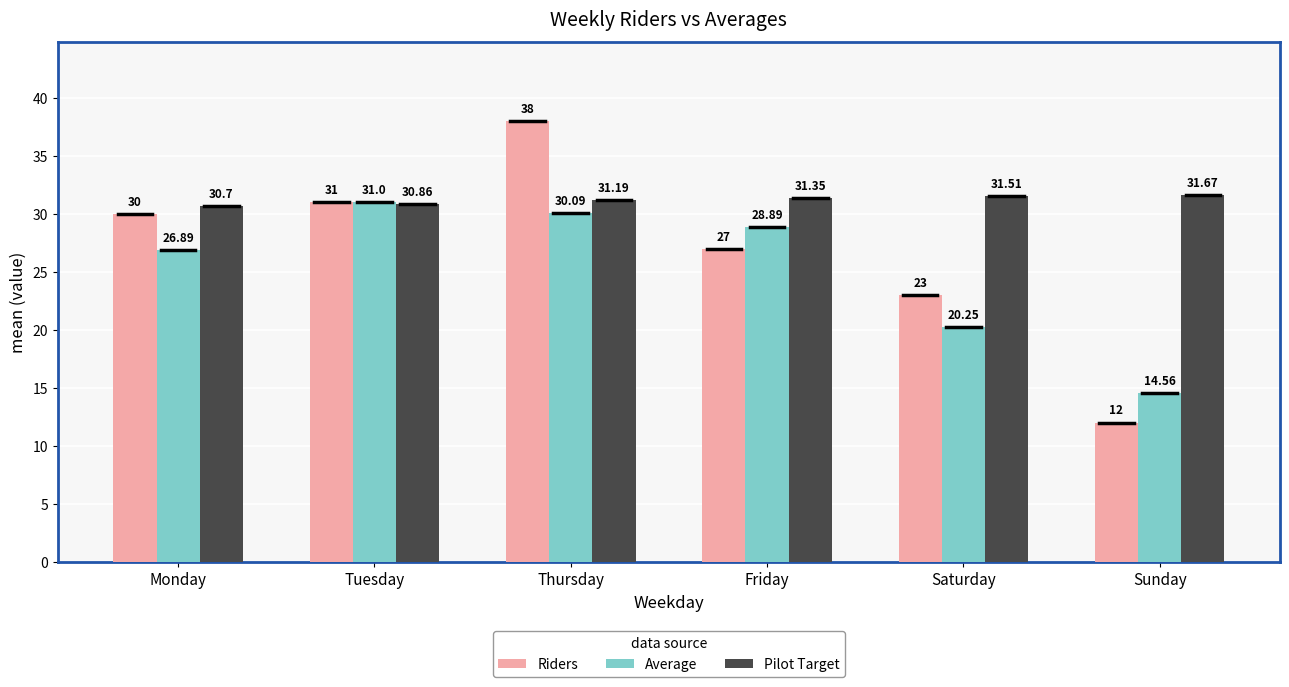

What is the maximum value shown in the chart?

38.0